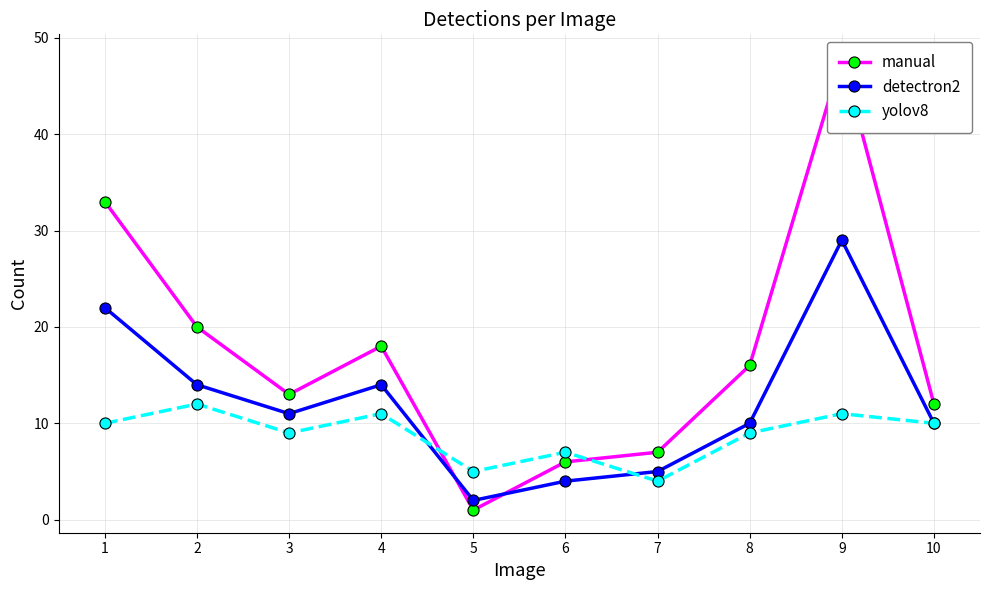

True or false: manual and detectron2 cross at least once.

True